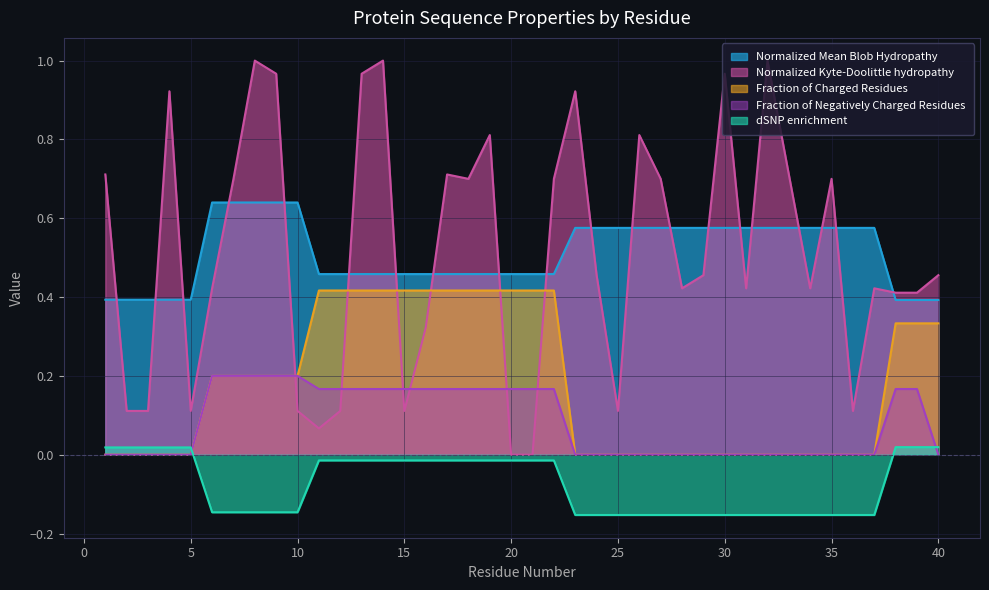

Is the value of Fraction_of_Charged_Residues at 8 greater than the value of dSNP_enrichment at 13?

Yes